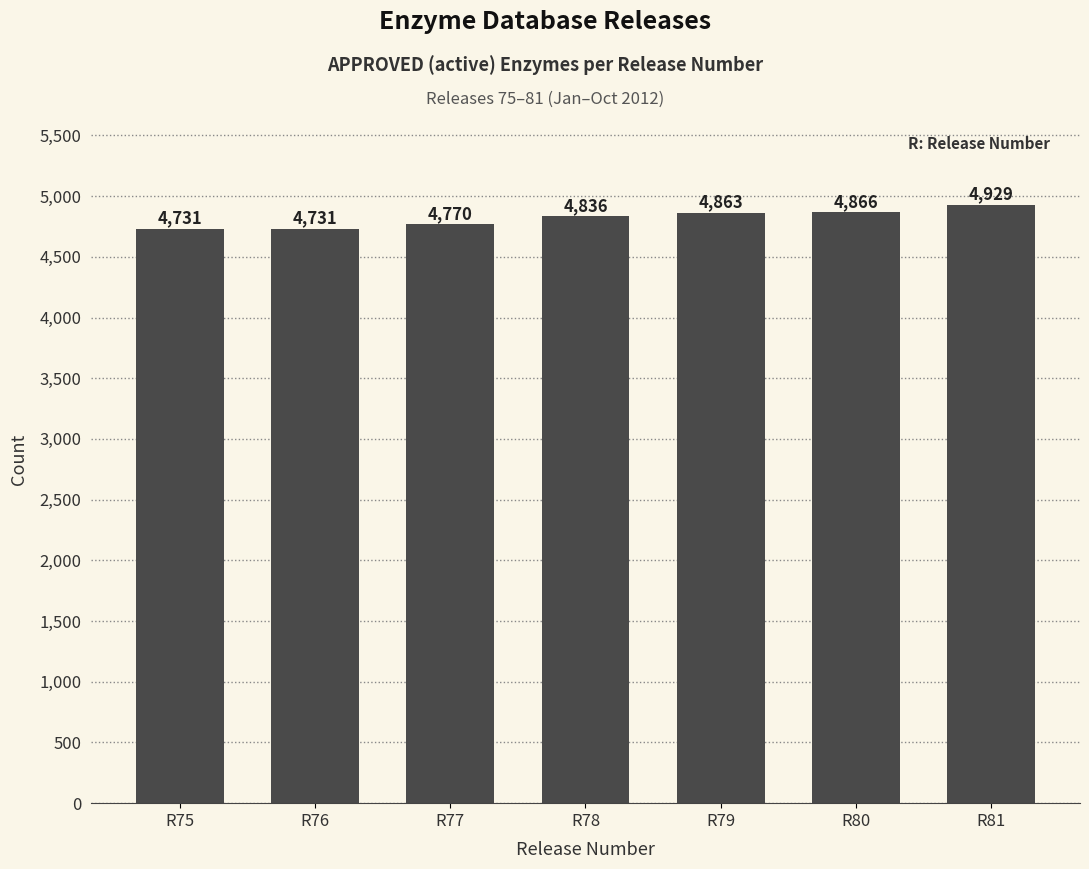

How many categories are shown in the chart?

7